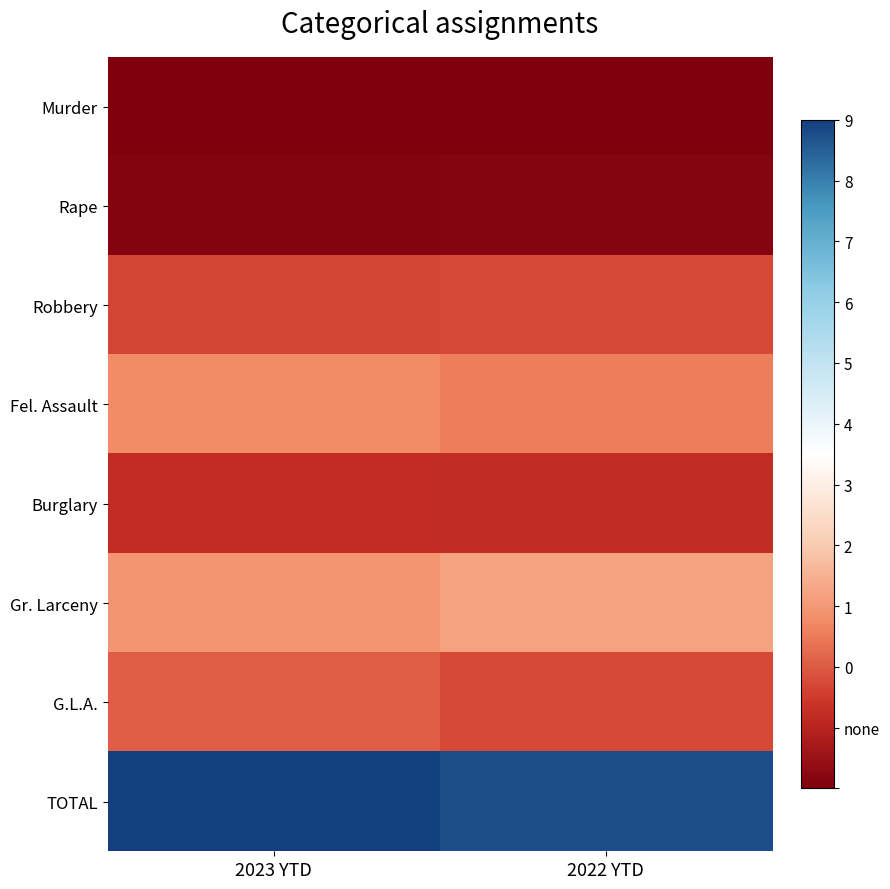

The Robbery series shows 762 at 2022 YTD. True or false?

False